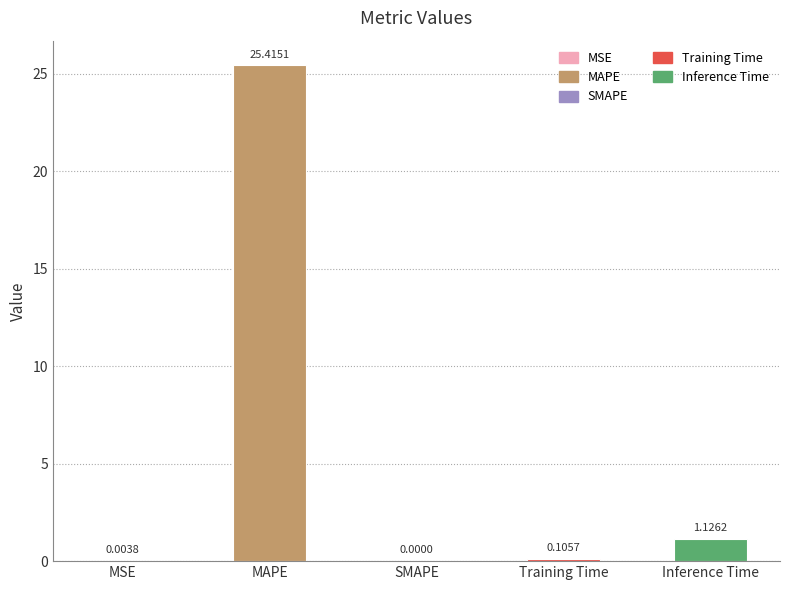

What is the average value?

5.3